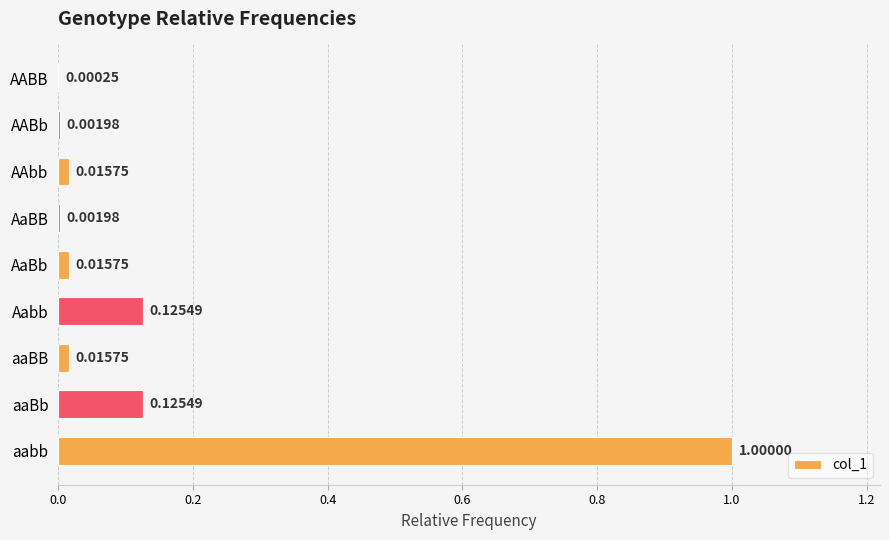

Between Aabb and aabb, which is larger?

aabb